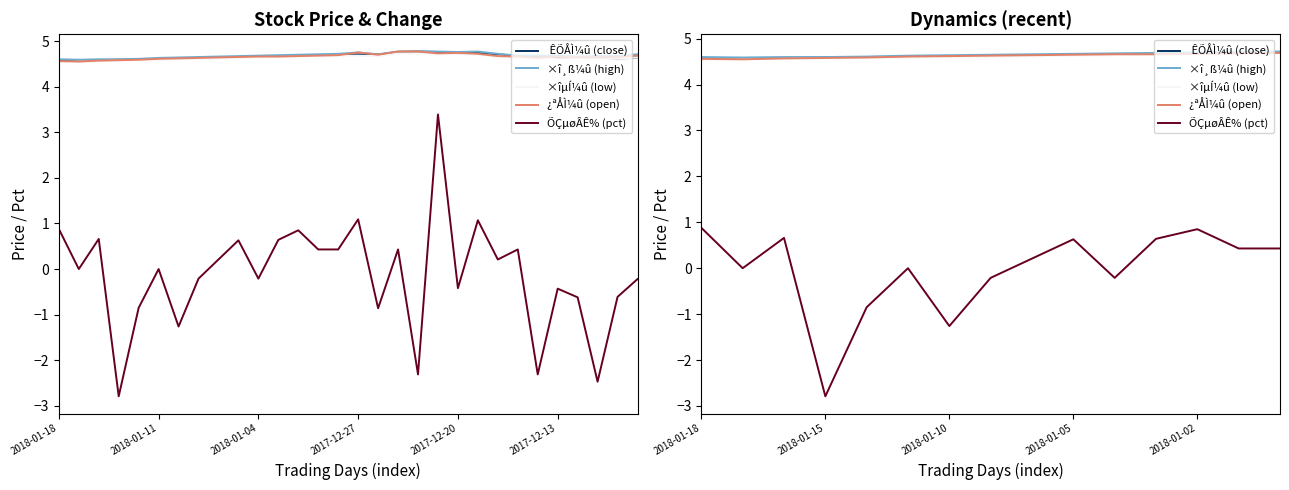

Which series has the widest spread of values?

ÕÇµøÂÊ% (pct)